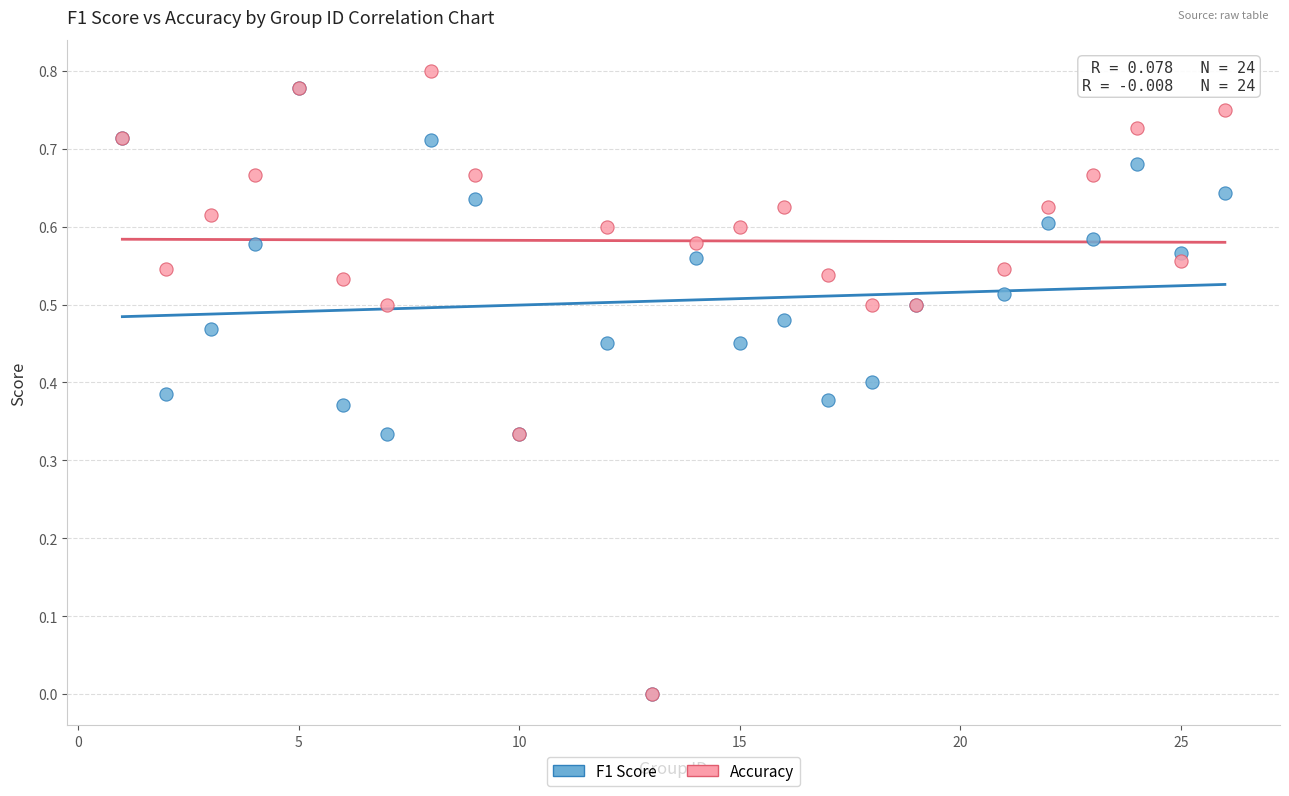

Which series reaches the maximum Y coordinate?

Accuracy